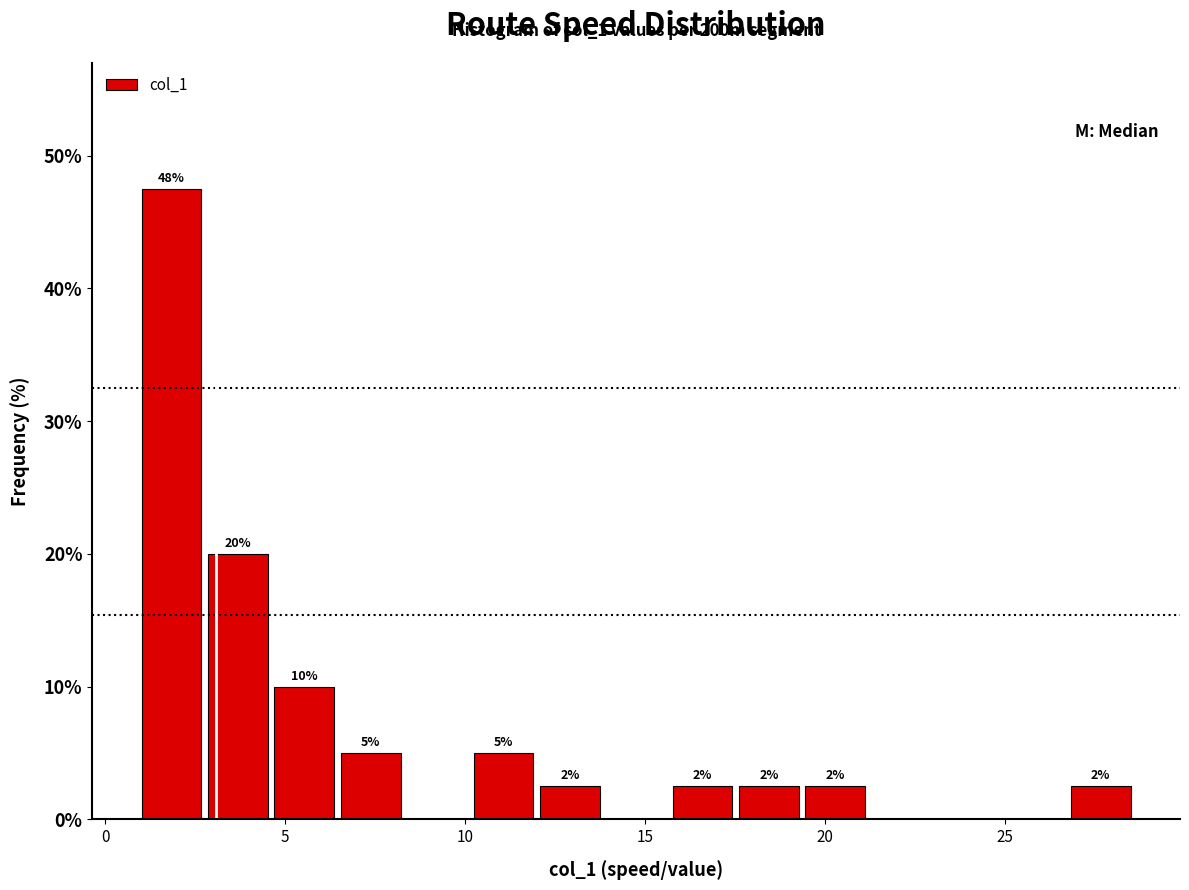

Read against the x-axis, roughly where is the centre of the tallest bar?

2.0